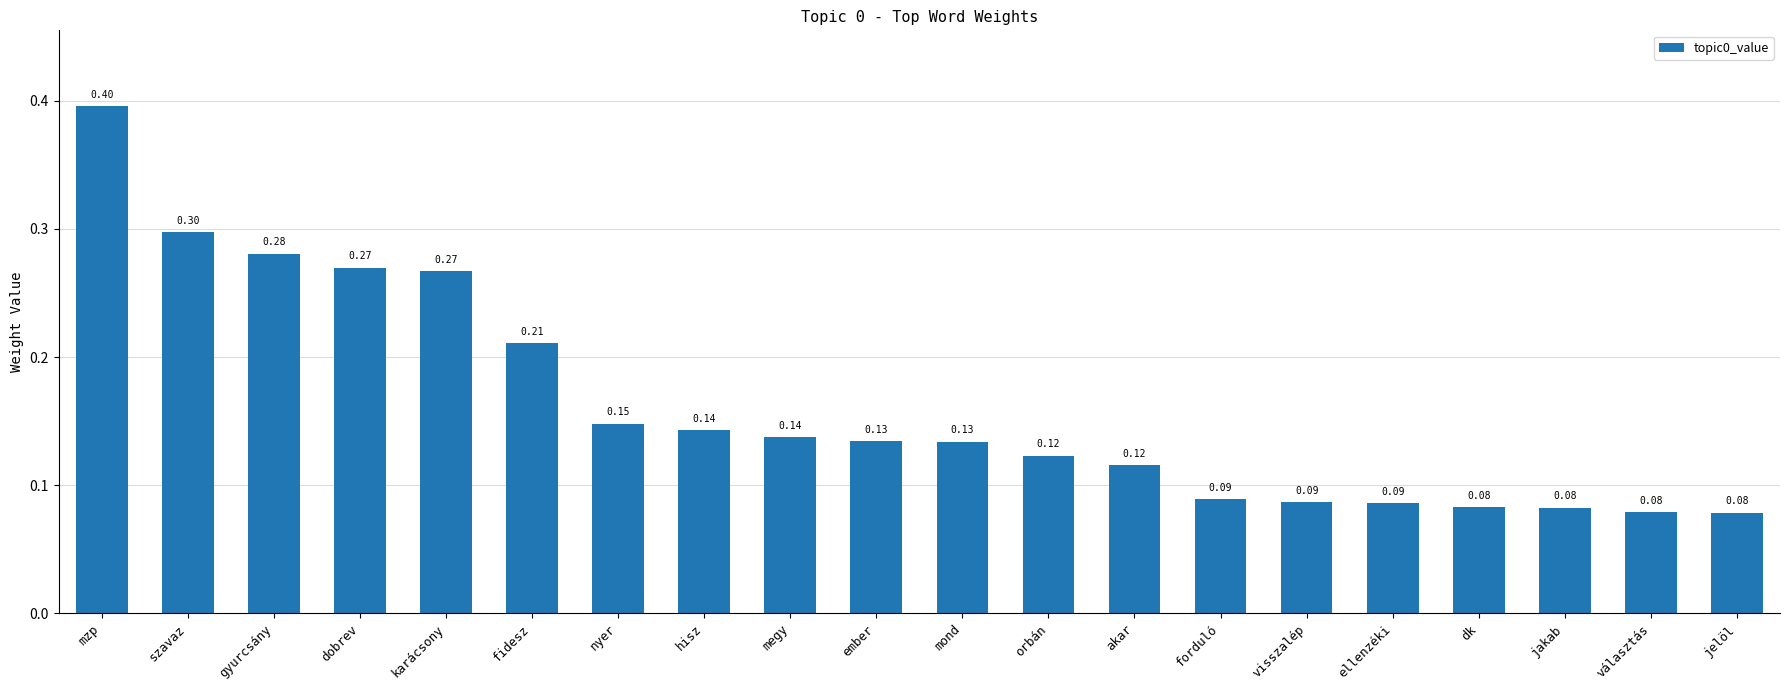

Which has a higher value, karácsony or ember?

karácsony